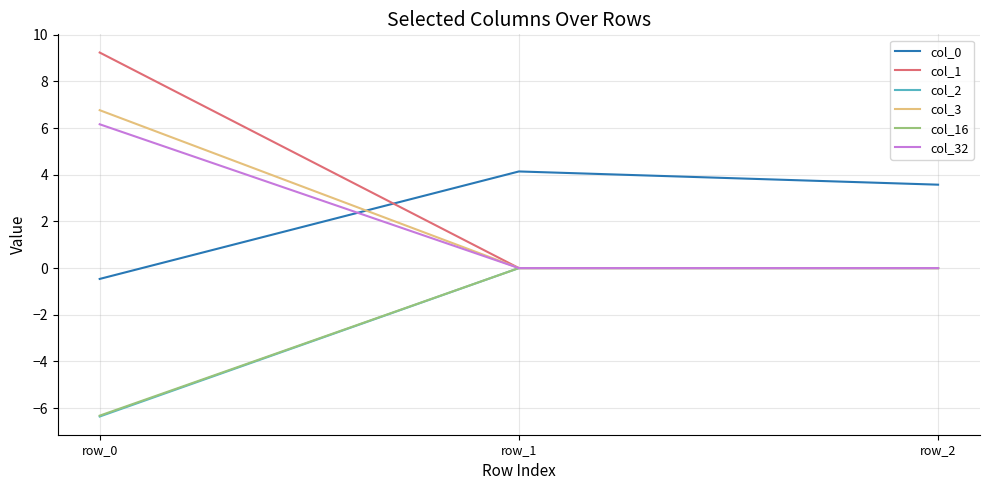

The col_32 series shows 8.3 at row_0. True or false?

False